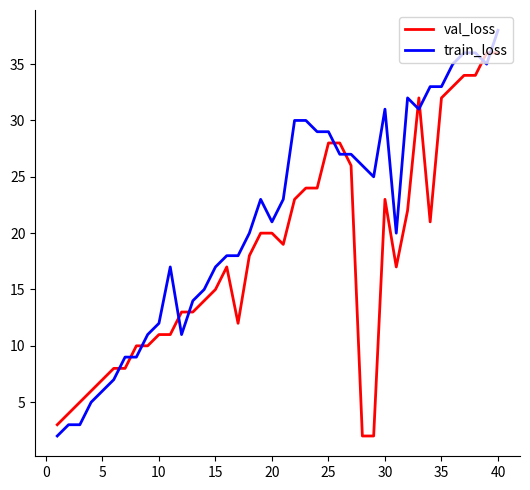

What is the greatest value displayed?

38